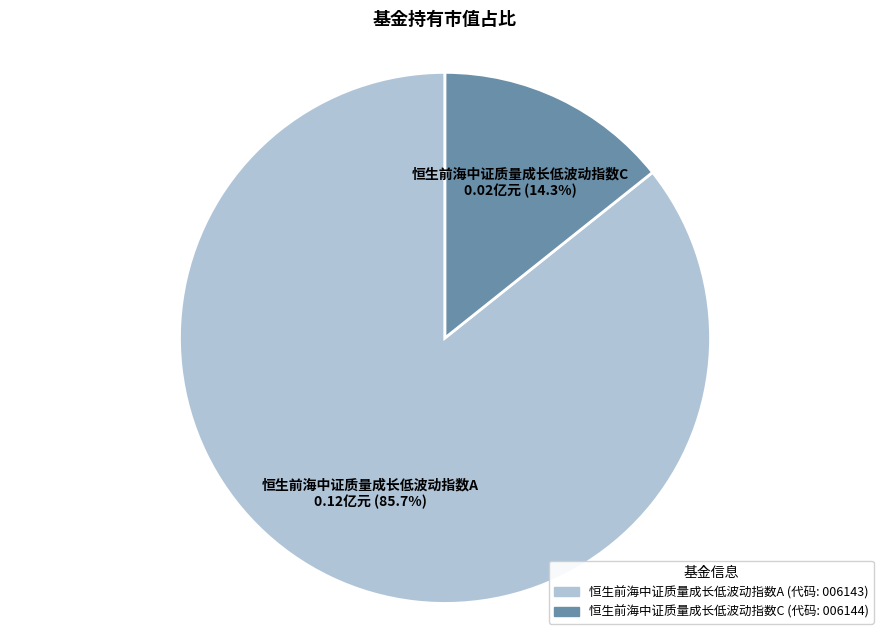

Count the number of slices in the pie.

2